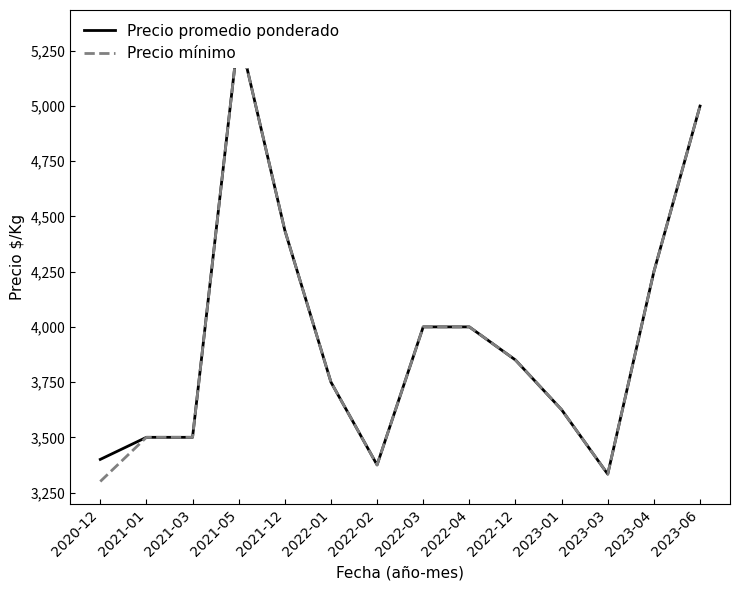

What is the approximate value of Precio promedio ponderado at 2023-06?

5000.0